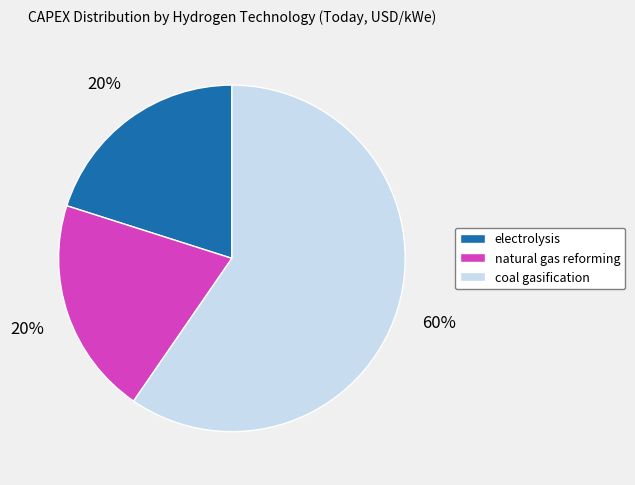

To the nearest percent, what is the combined percentage of coal gasification and natural gas reforming?

80%